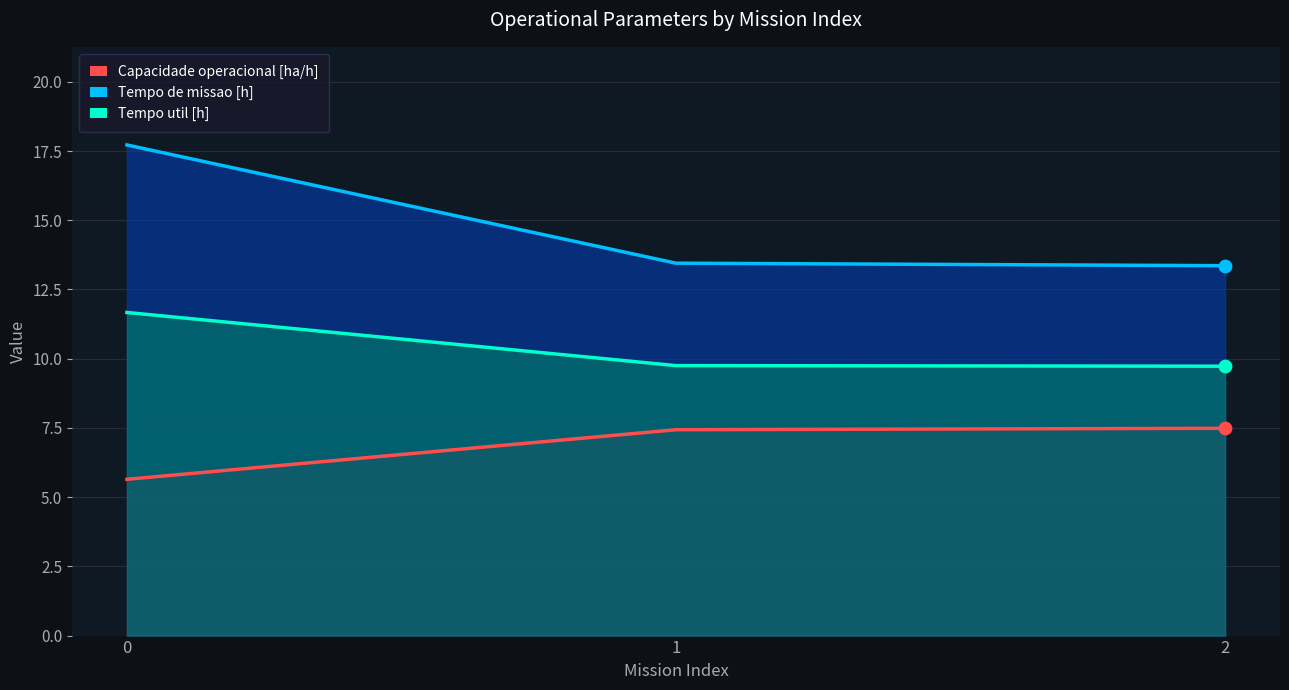

What are all the series names shown in the legend?

Capacidade operacional [ha/h], Tempo de missao [h], Tempo util [h]